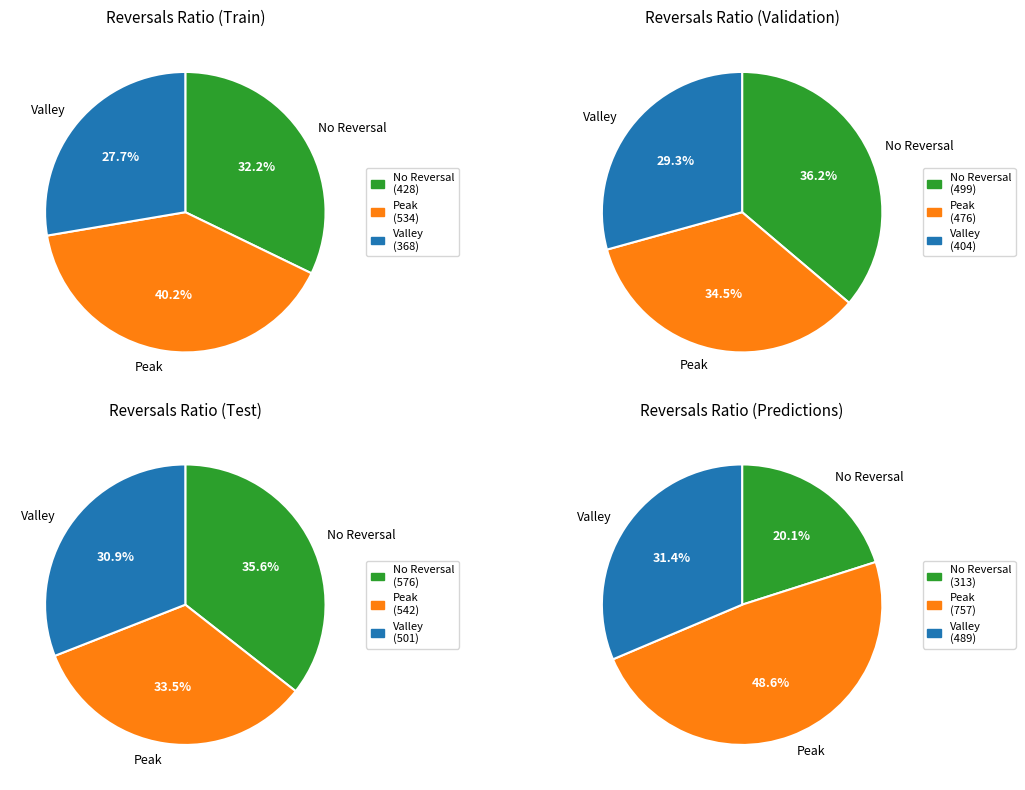

Is there any slice that represents more than half of the pie?

No